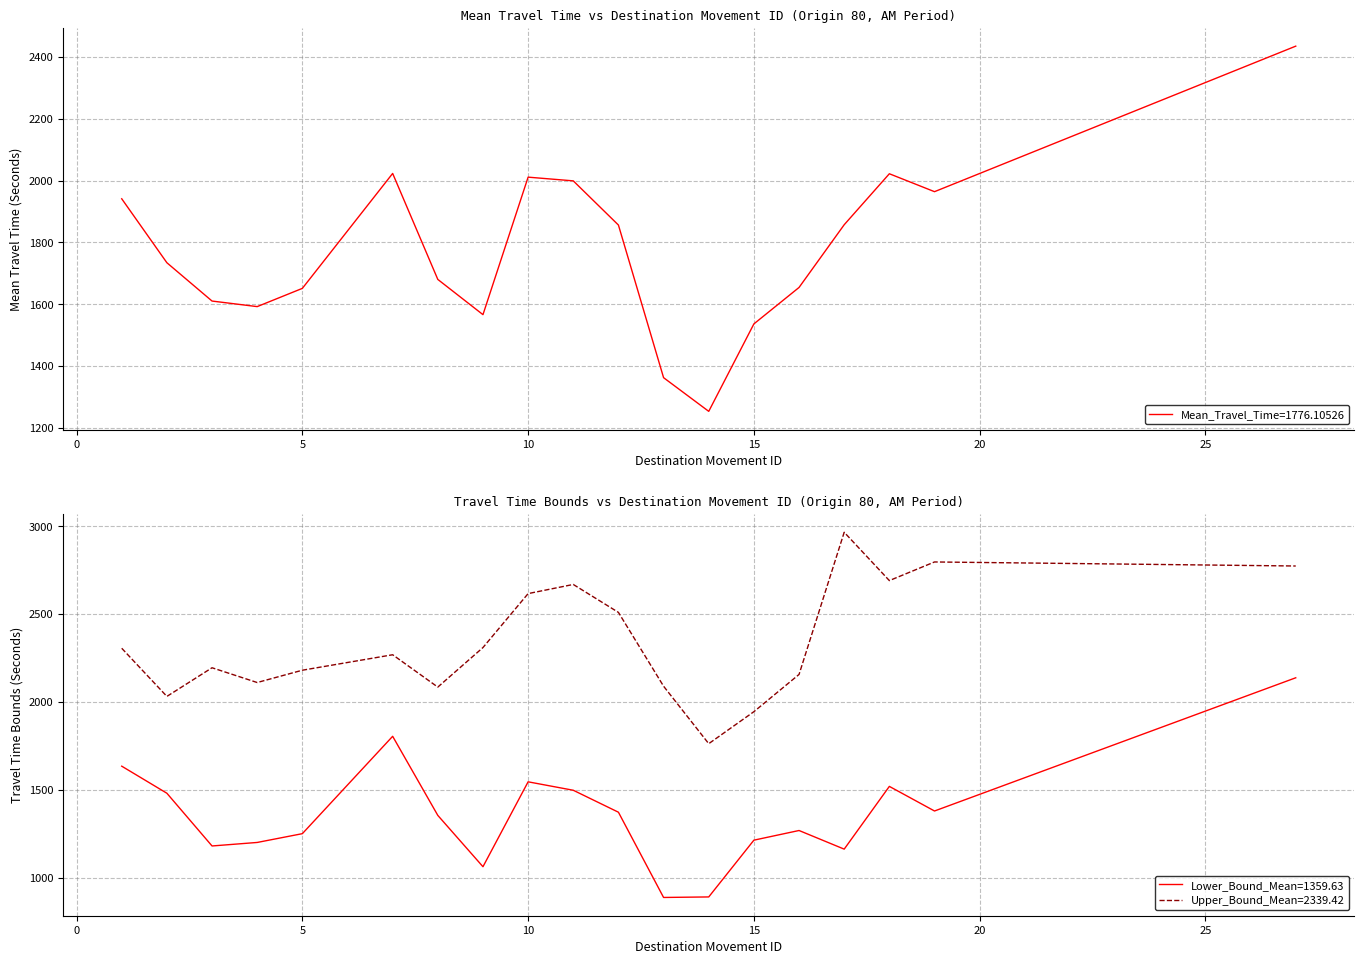

What is the minimum value for Mean_Travel_Time=1776.10526?

1253